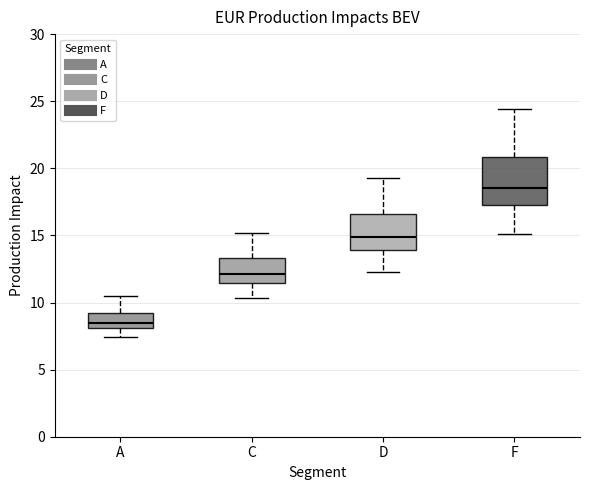

Reading left to right, read every box against the y-axis: the position of its median line, the range the box covers, and the ends of its whiskers. The values are not printed on the chart, so give them approximately, as read against the axis.

A: median 8.5, box 8.0 to 9.5, whiskers 7.5 to 10.5
C: median 12.0, box 11.5 to 13.5, whiskers 10.5 to 15.0
D: median 15.0, box 14.0 to 16.5, whiskers 12.5 to 19.5
F: median 18.5, box 17.5 to 21.0, whiskers 15.0 to 24.5